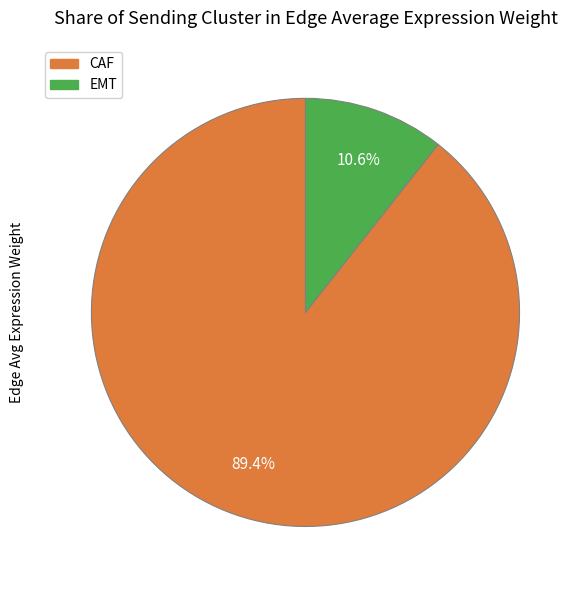

How many slices are in this pie chart?

2